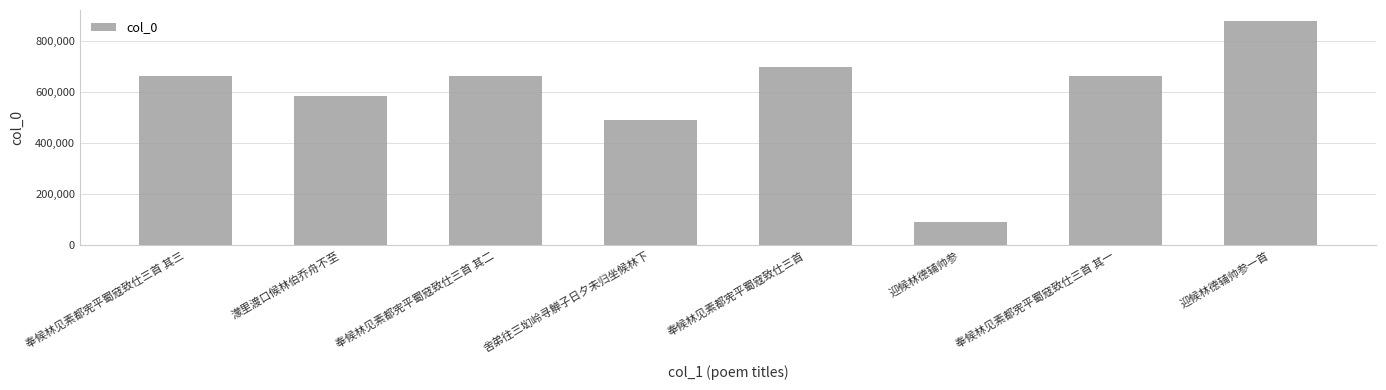

The chart shows a value of 661901 at 奉候林见素都宪平蜀寇致仕三首 其三. True or false?

True